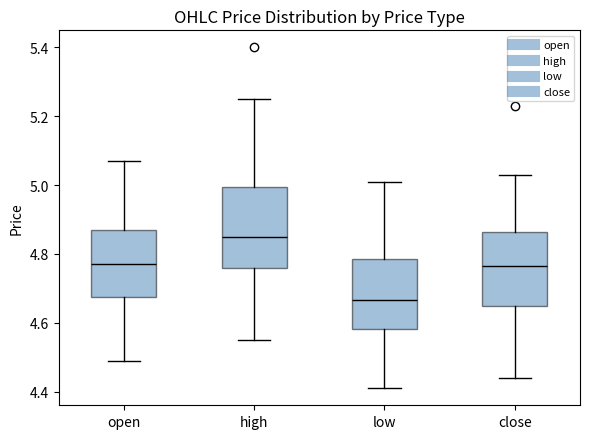

Which box's median line is the lowest?

low